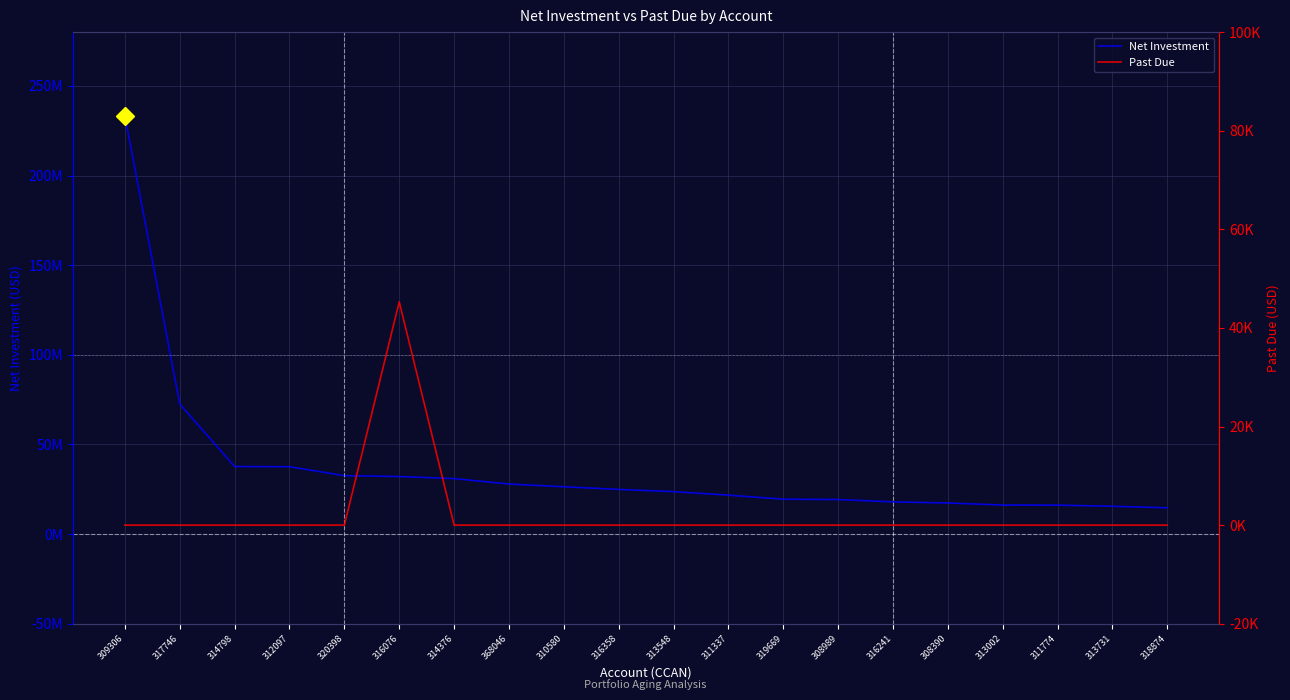

At which label does Net Investment reach its minimum?

318874